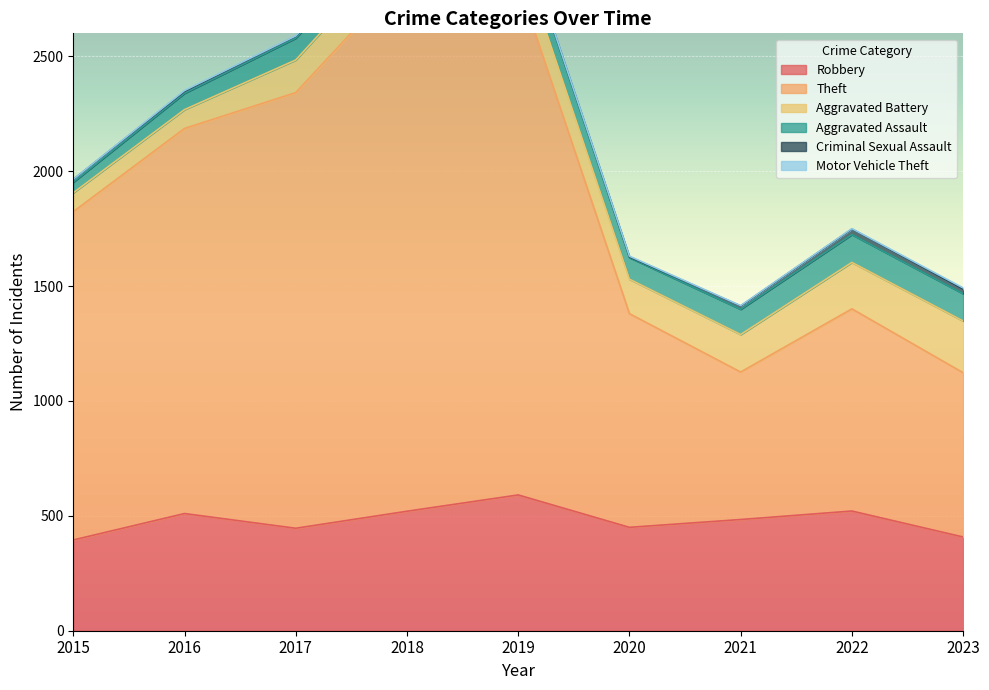

At how many categories does at least one series exceed 1267?

5